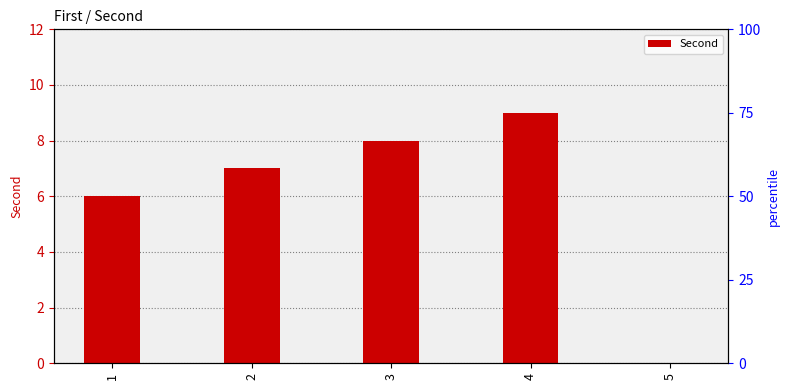

Does the chart contain any negative values?

No